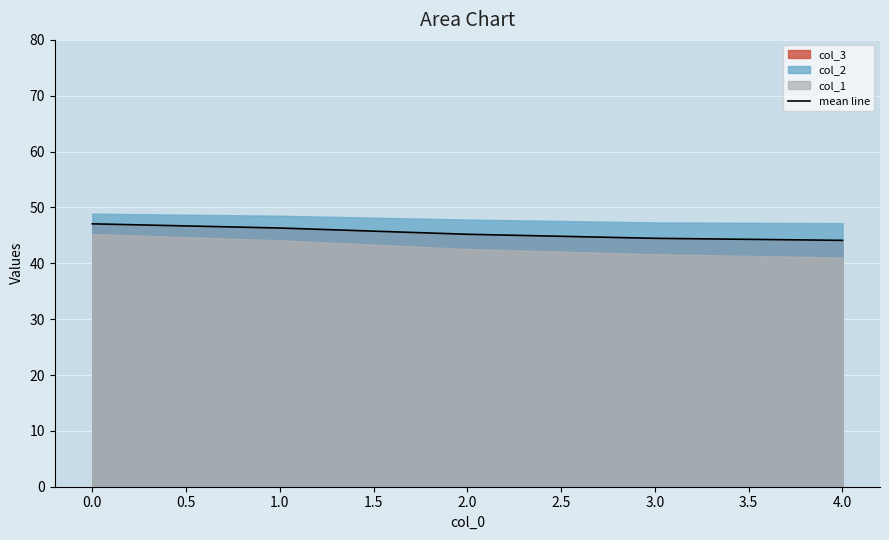

What is the highest value of the mean line series?

47.1